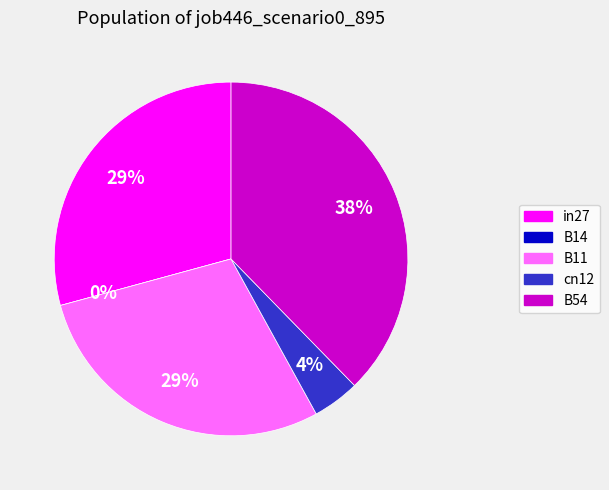

Is the sum of in27 and B14 greater than half?

No